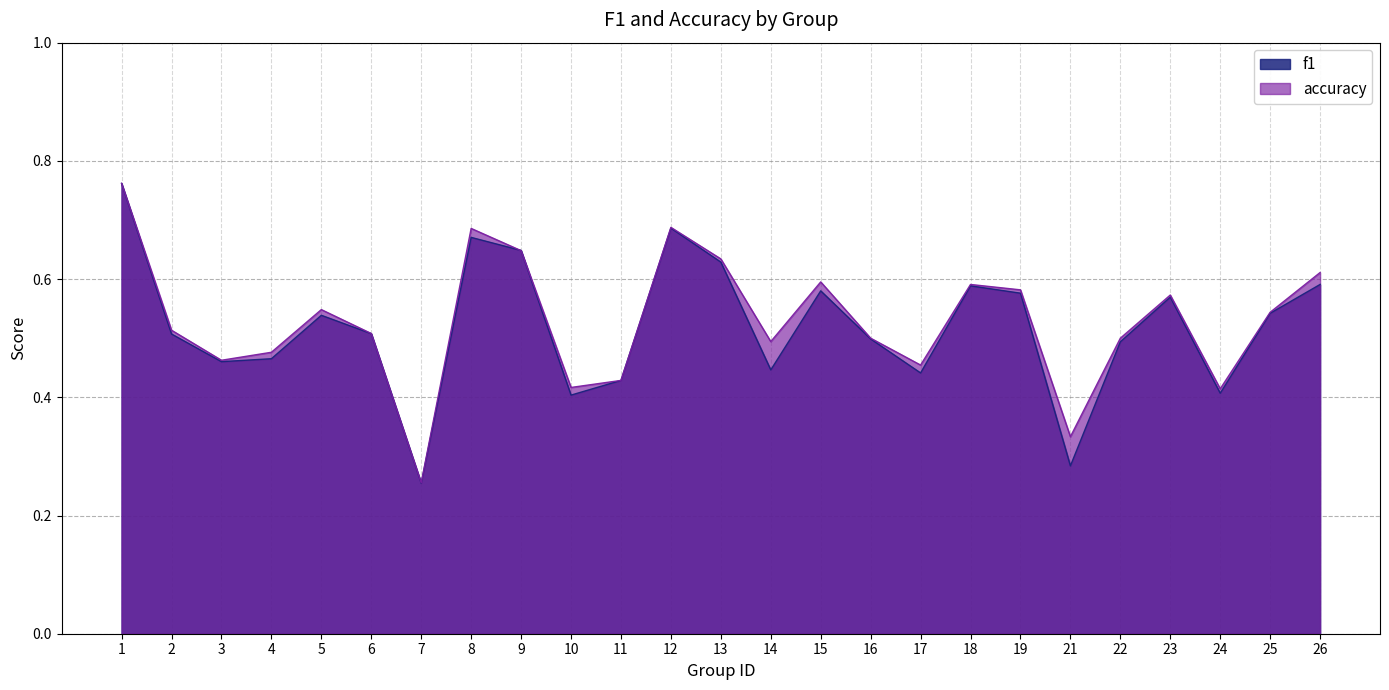

In accuracy, how many points are higher than both neighbors (excluding endpoints)?

6